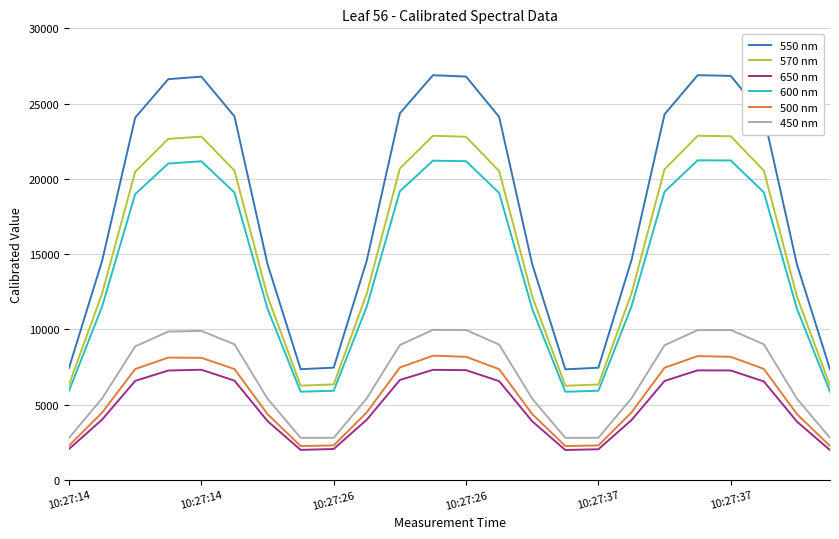

True or false: 500 nm and 550 nm cross at least once.

False